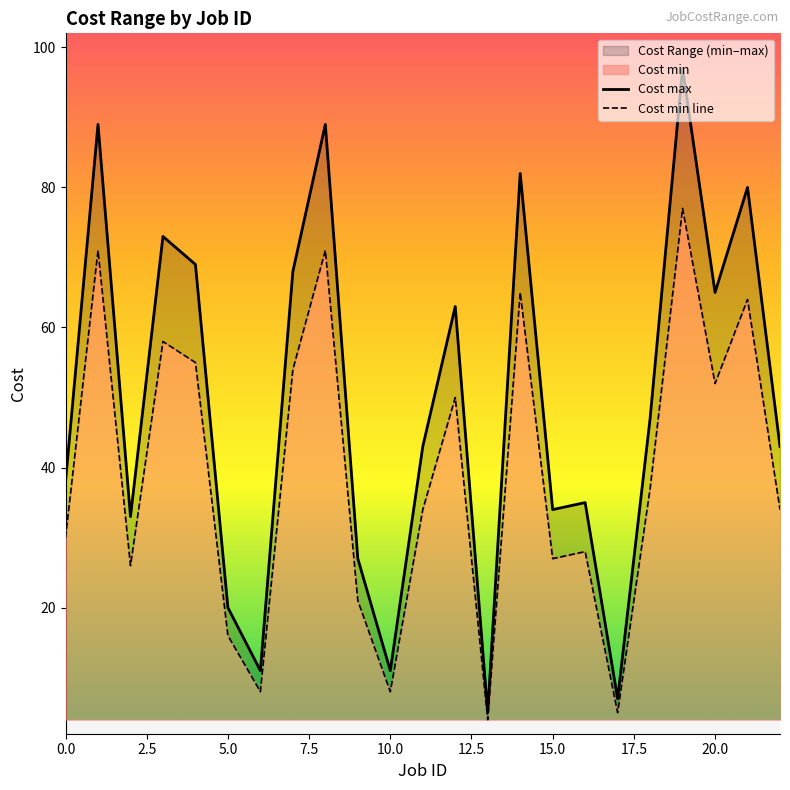

Is the value of Cost max at 22 greater than the value of Cost min line at 5.0?

Yes